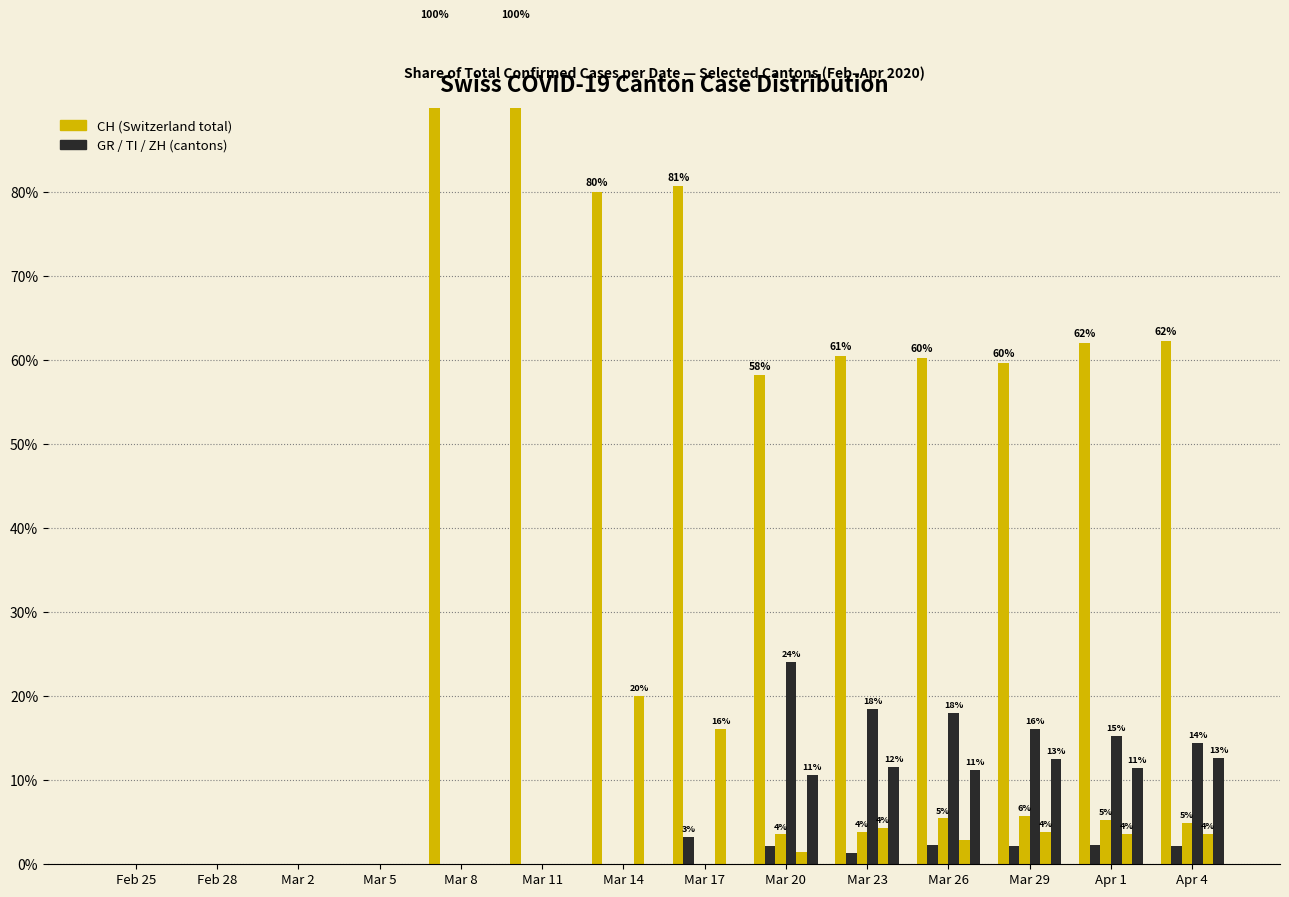

The TI series shows 26.2 at Mar 29. True or false?

False